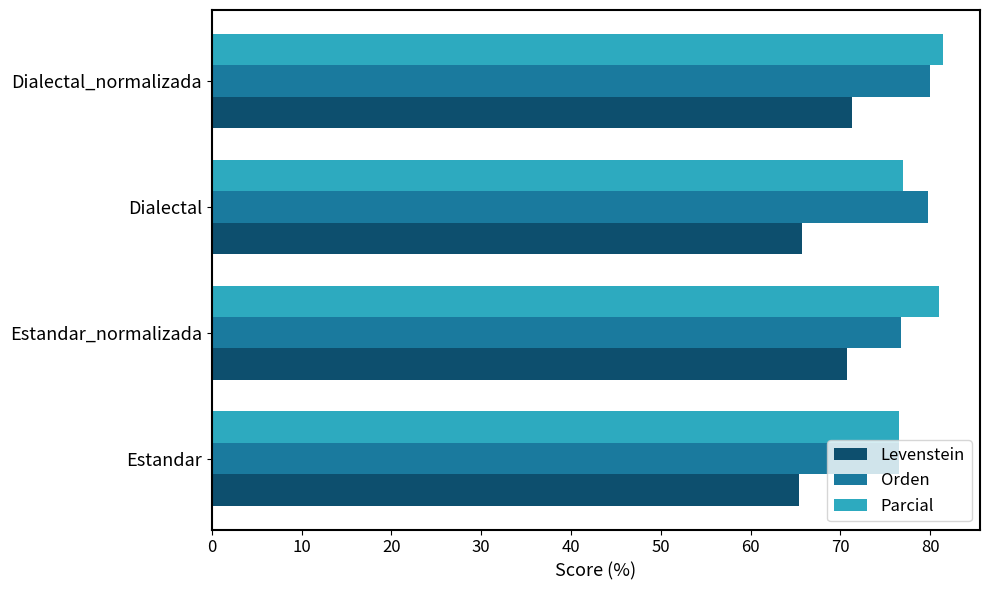

What is the approximate value of Orden at Dialectal_normalizada?

80.0